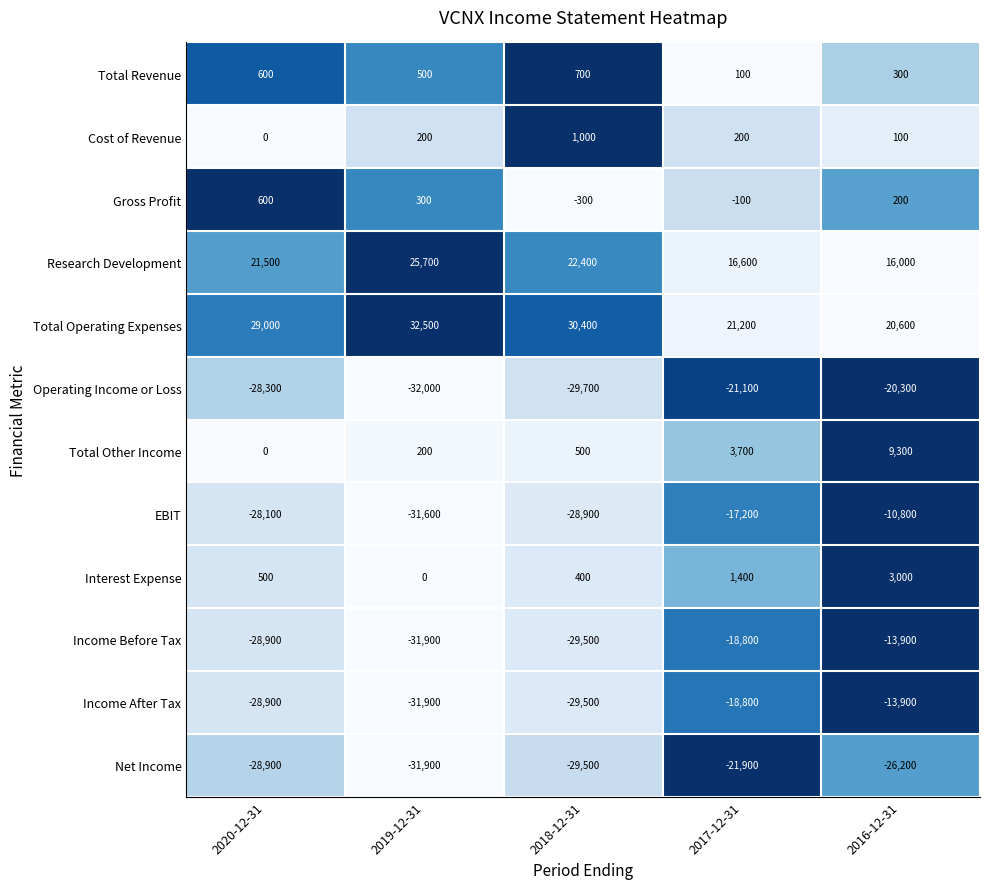

The Net Income series shows -21900 at 2017-12-31. True or false?

True